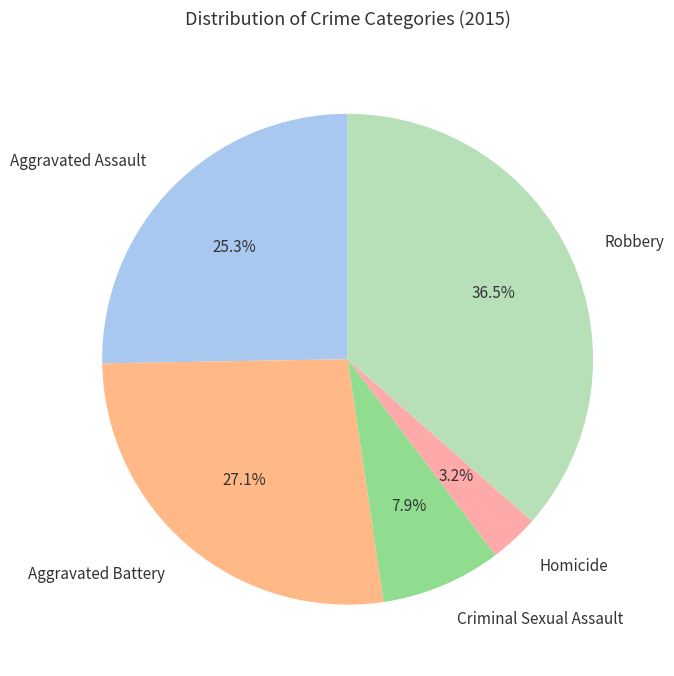

To the nearest percent, what is the difference between the largest and smallest slice percentages?

33%